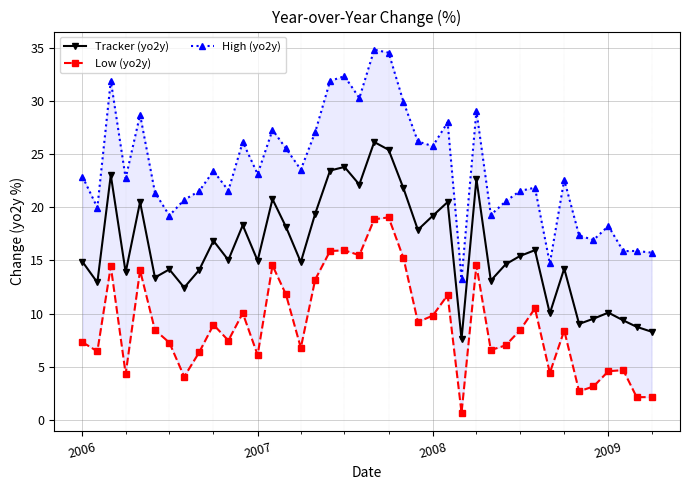

What is the highest value of the Tracker (yo2y) series?

26.1